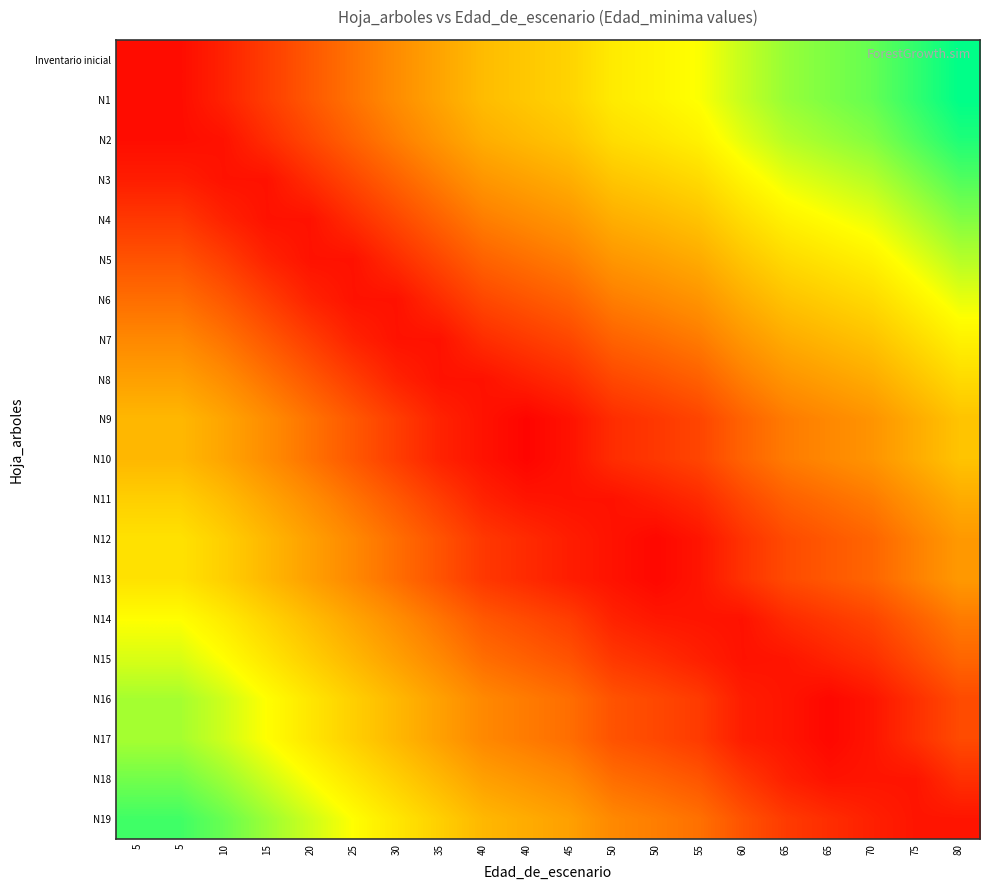

Rank the series by their maximum value, from highest to lowest.

Inventario inicial, N1, N2, N19, N3, N18, N4, N16, N17, N5, N15, N6, N14, N7, N12, N13, N8, N11, N9, N10